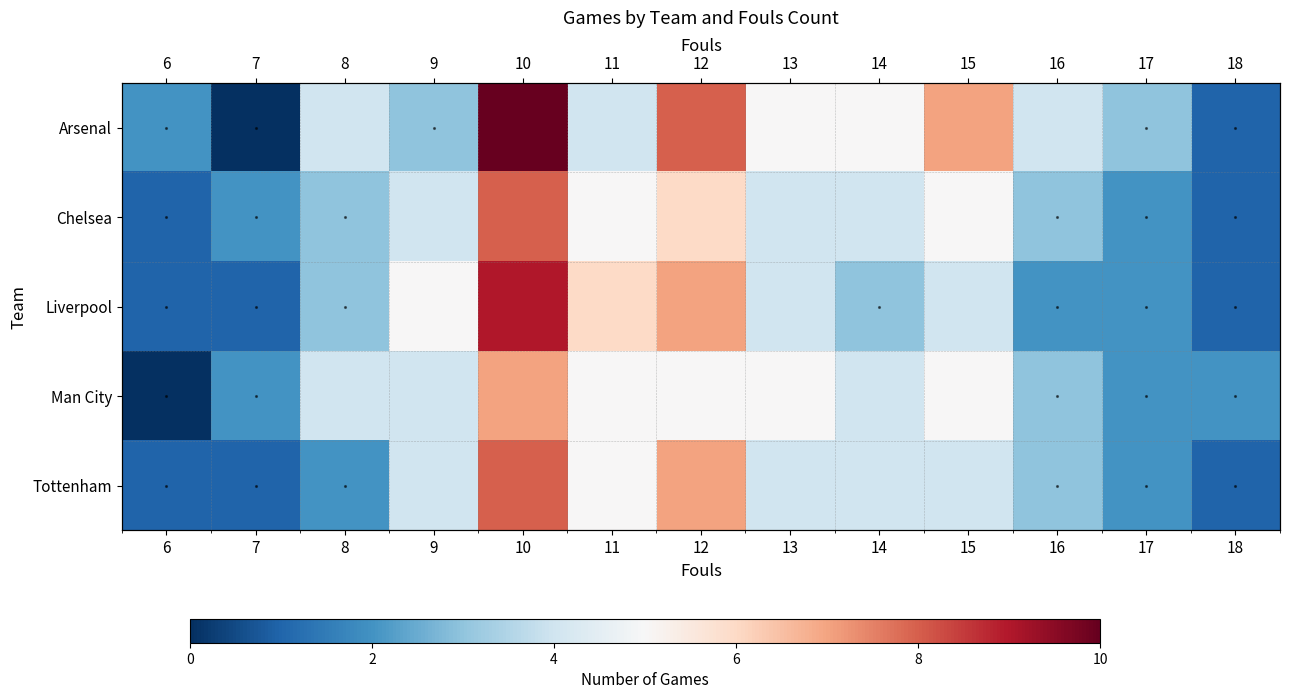

Count the Tottenham values in the range 2 to 4.

7